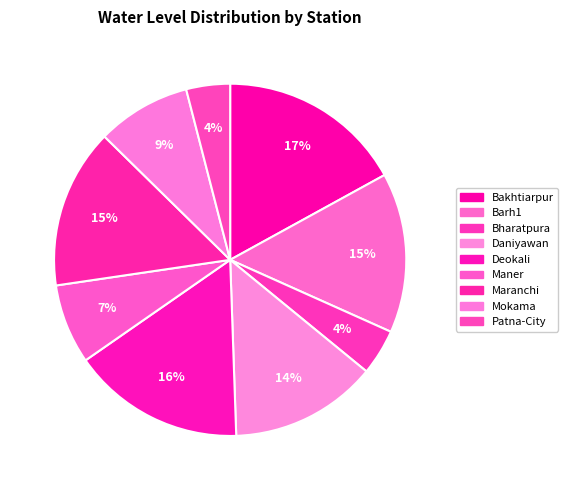

Is there a majority slice in this chart?

No